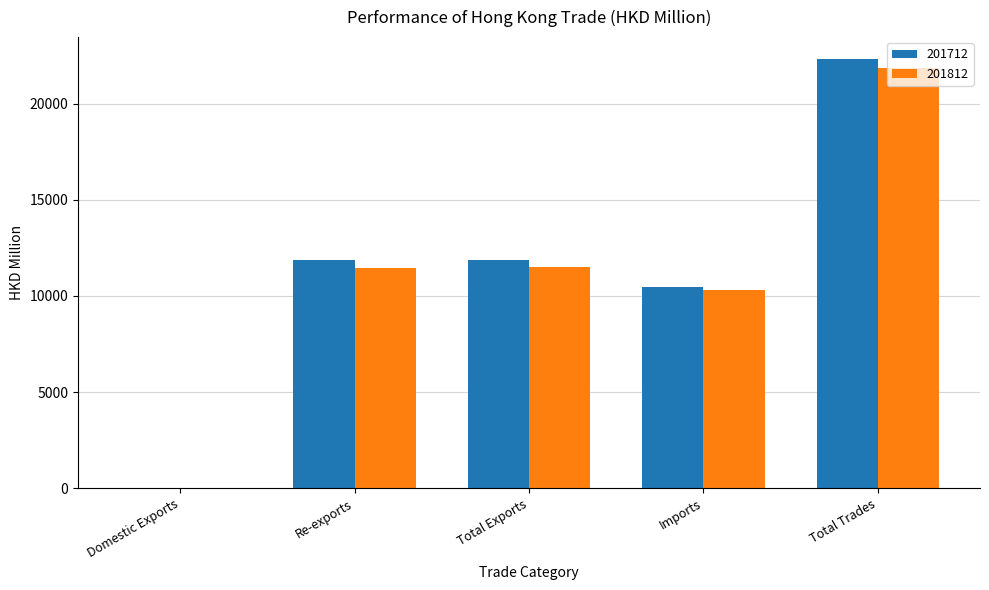

Count the number of categories in the chart.

5